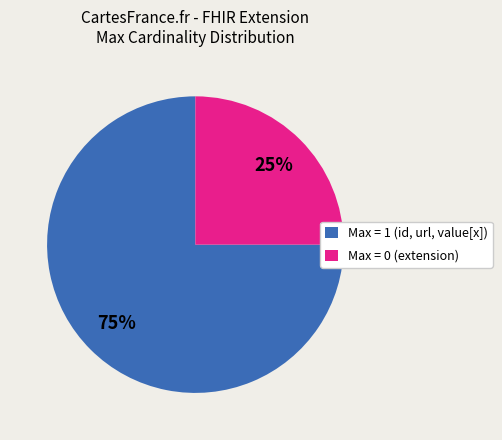

Which slice is the largest?

Max = 1 (id, url, value[x])